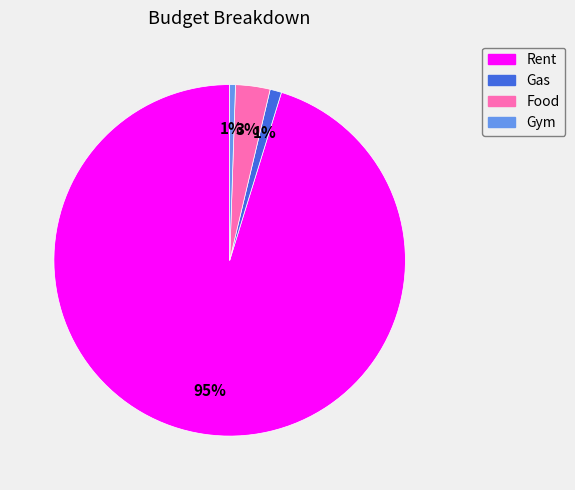

Between Food and Gym, which is larger?

Food